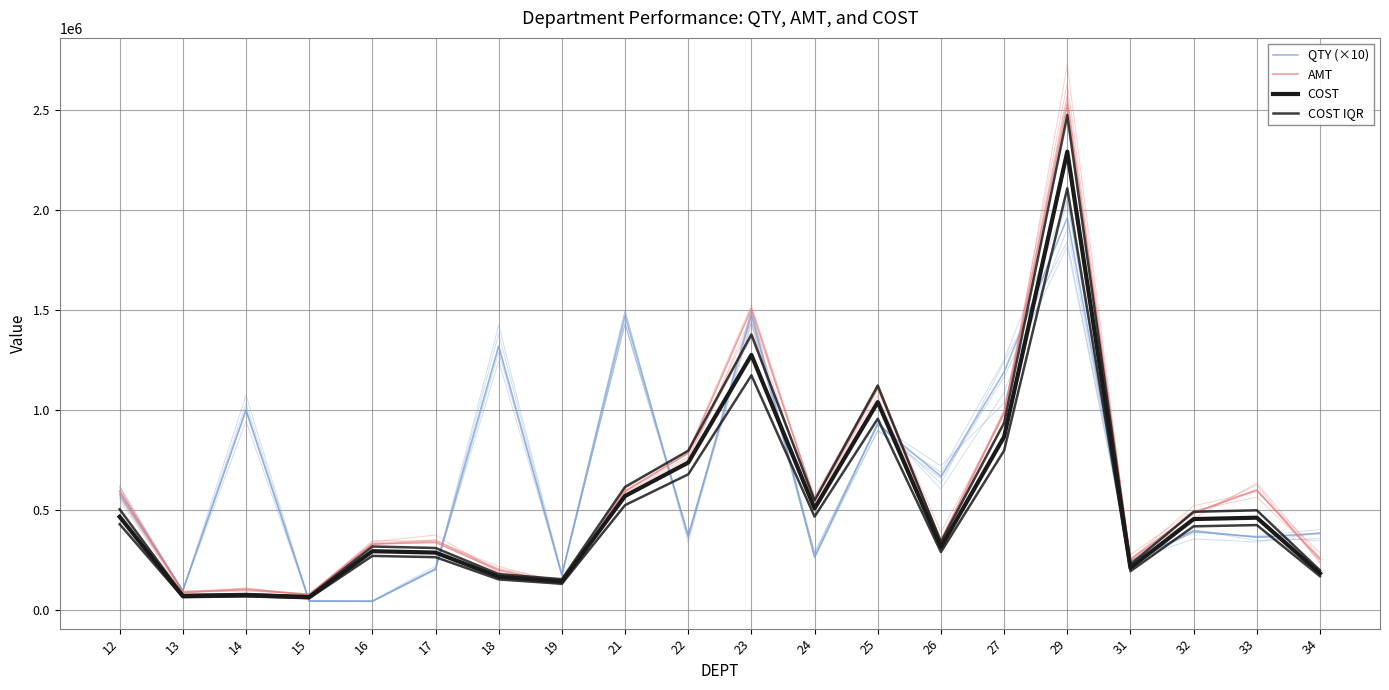

List the series in order of their overall mean, lowest first.

COST, COST IQR, AMT, QTY (×10)